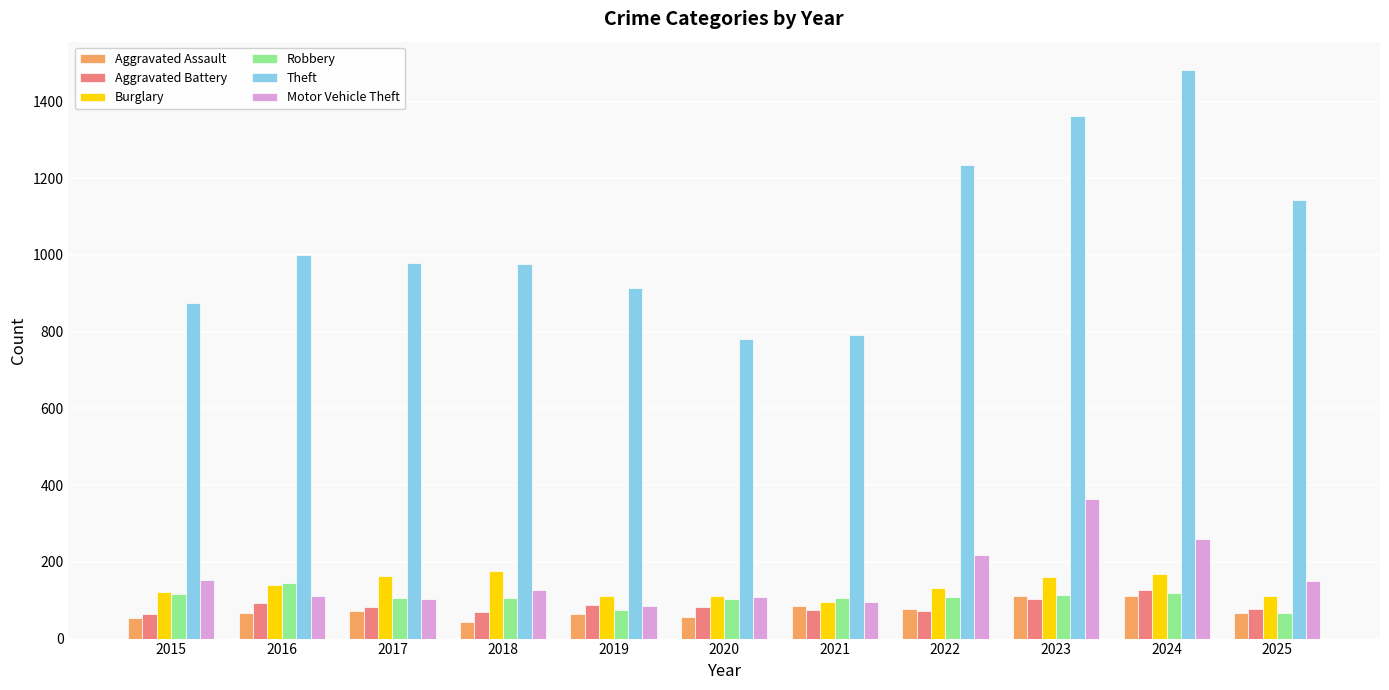

What is the spread (max minus min) of values at 2025?

1077